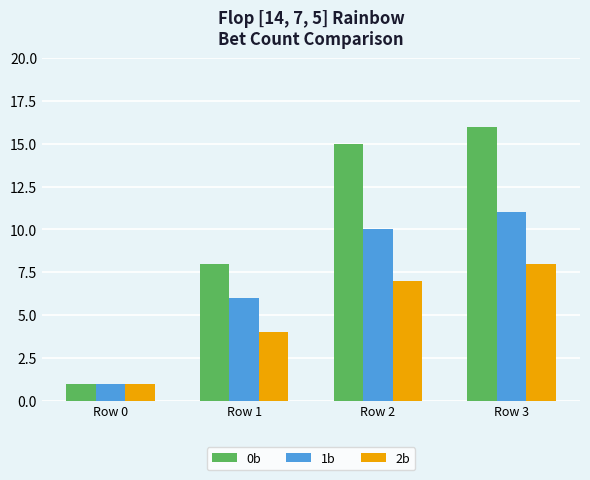

True or false: 2b has a value of 1 at Row 0.

True